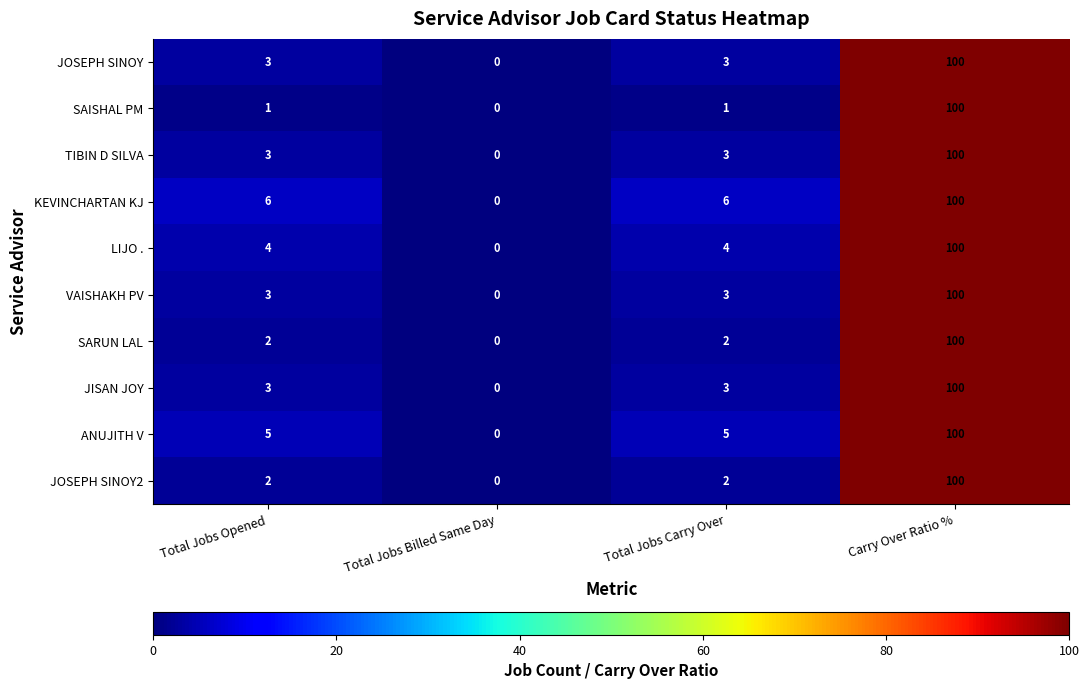

What is the average value of the LIJO . series?

27